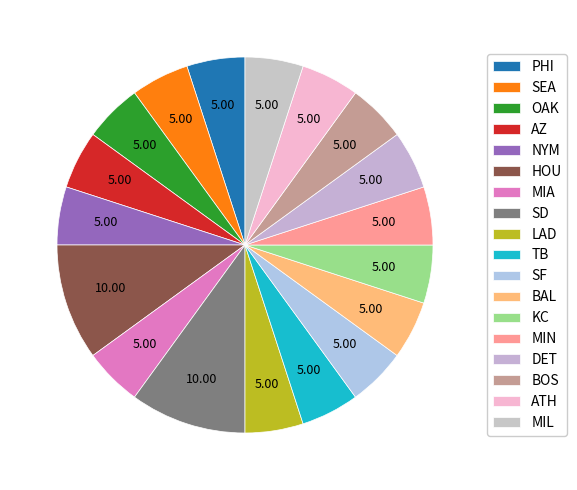

Count the number of slices in the pie.

18